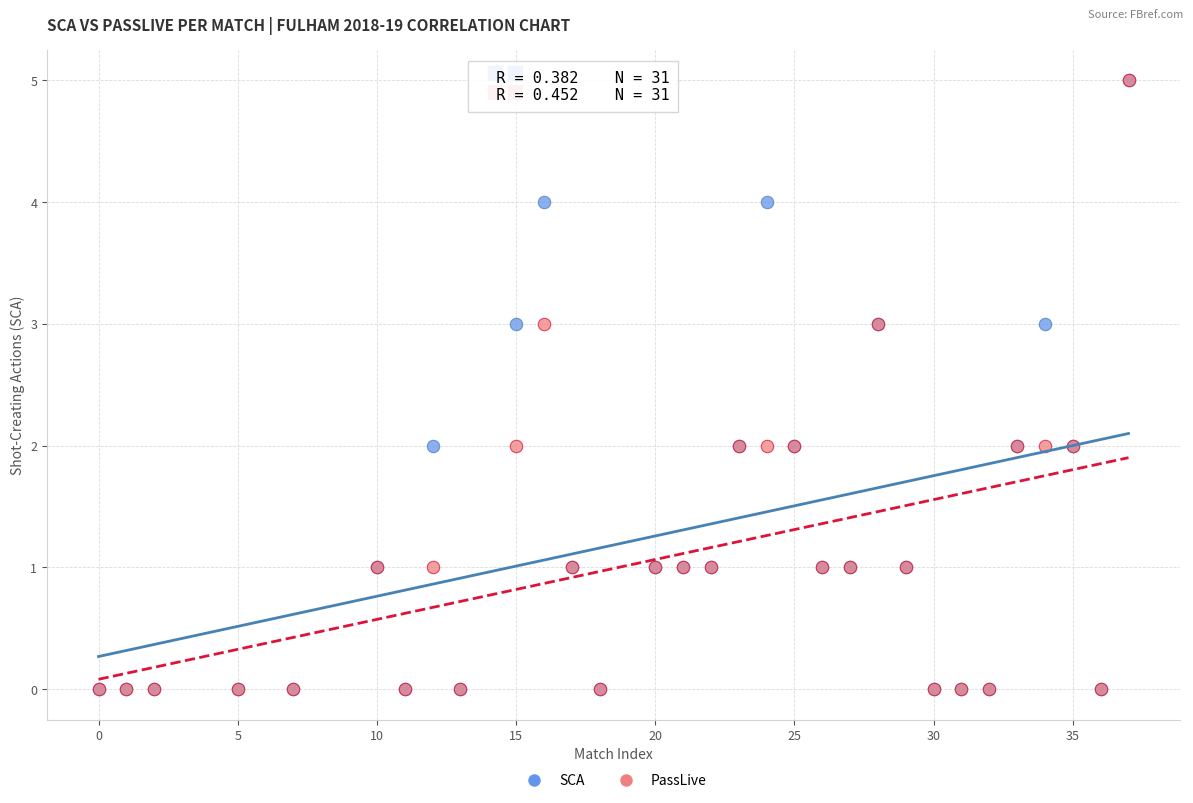

What are all the series names shown in the legend?

SCA, PassLive